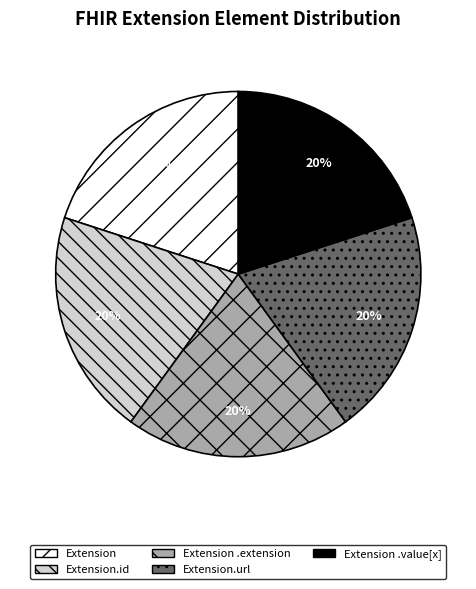

Does Extension represent more than half of the total?

No